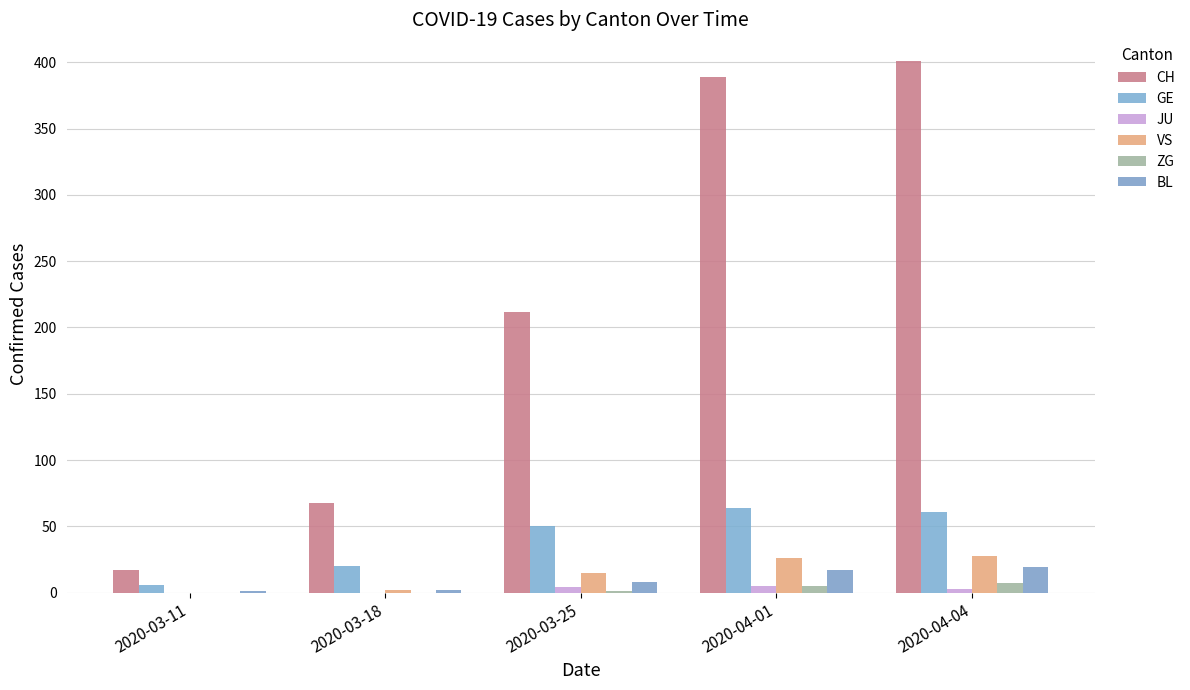

Rank the categories by GE value from lowest to highest.

2020-03-11, 2020-03-18, 2020-03-25, 2020-04-04, 2020-04-01